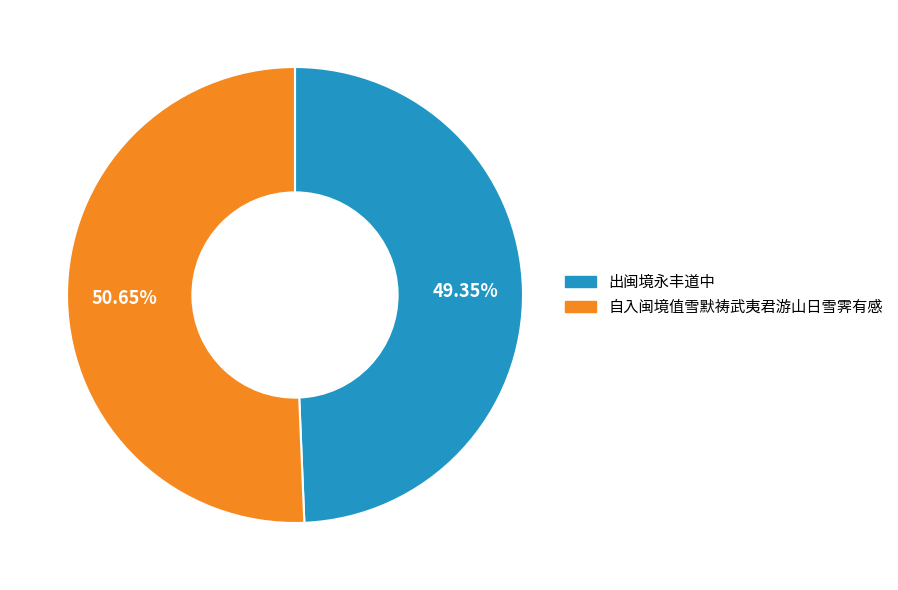

Does 自入闽境值雪默祷武夷君游山日雪霁有感 represent more than half of the total?

Yes